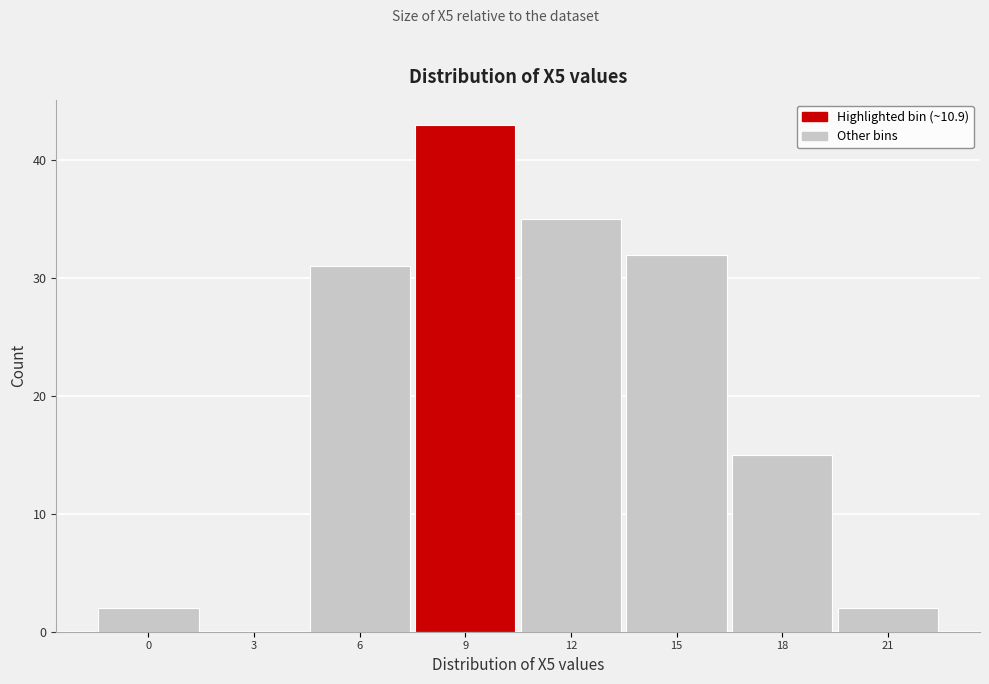

Reading left to right, extract all data points from this chart.

0=2	3=0	6=31	9=43	12=35	15=32	18=15	21=2